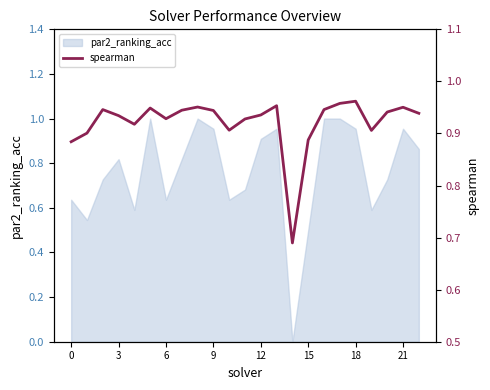

Is it true that par2_ranking_acc equals 0.9 at 12?

True